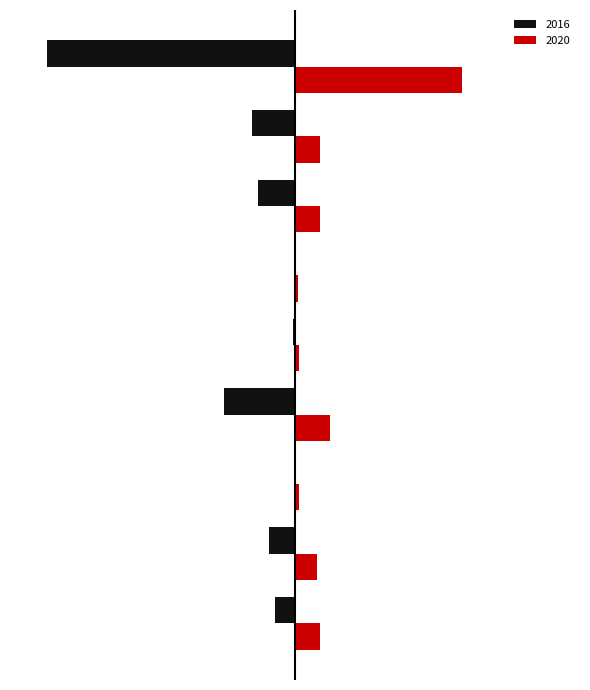

What are all the series names shown in the legend?

2016, 2020